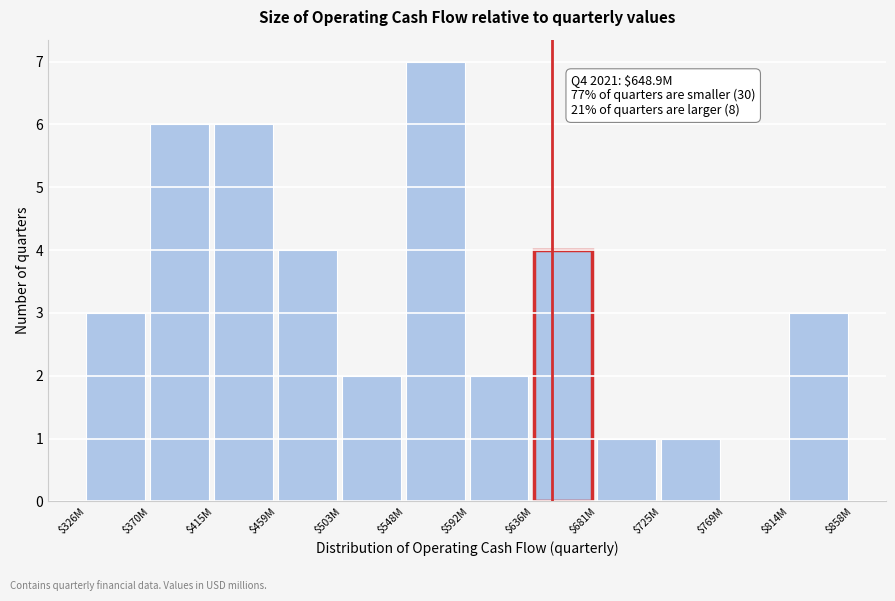

What value does the data have at $548M?

7